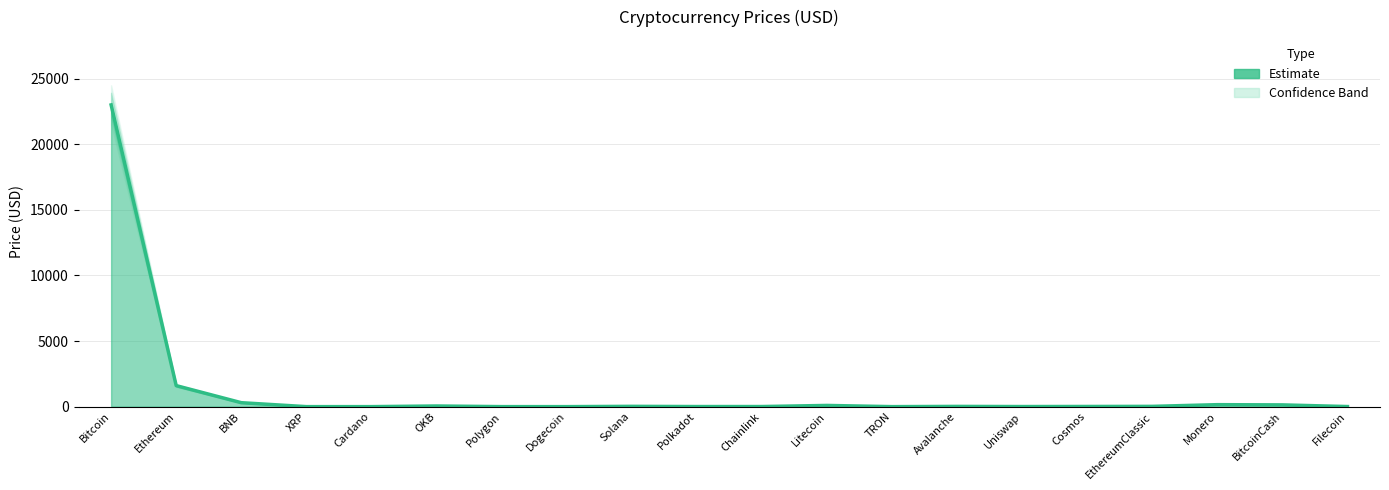

What is the sum of the Price_upper values at Dogecoin and Polygon?

1.4